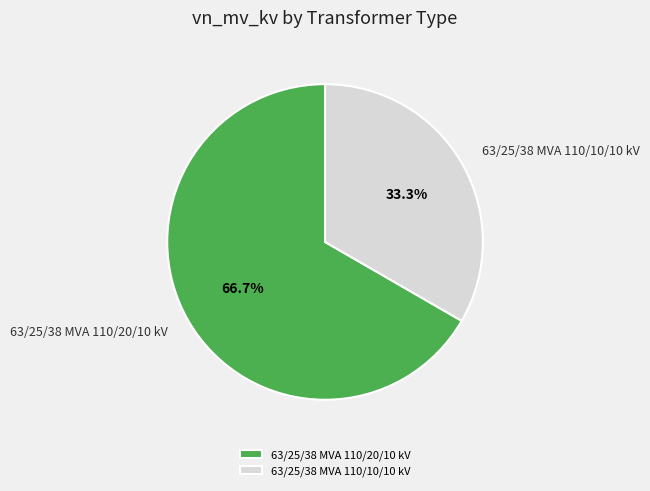

To the nearest percent, what is the difference between the 63/25/38 MVA 110/20/10 kV and 63/25/38 MVA 110/10/10 kV slice percentages?

33%